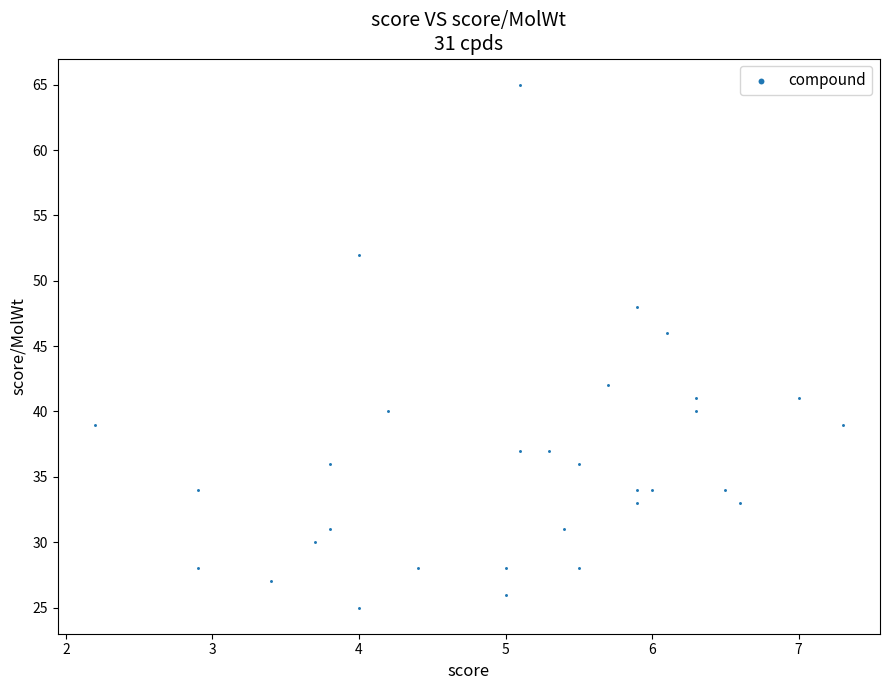

What Y value in the scatter plot is closest to 45?

46